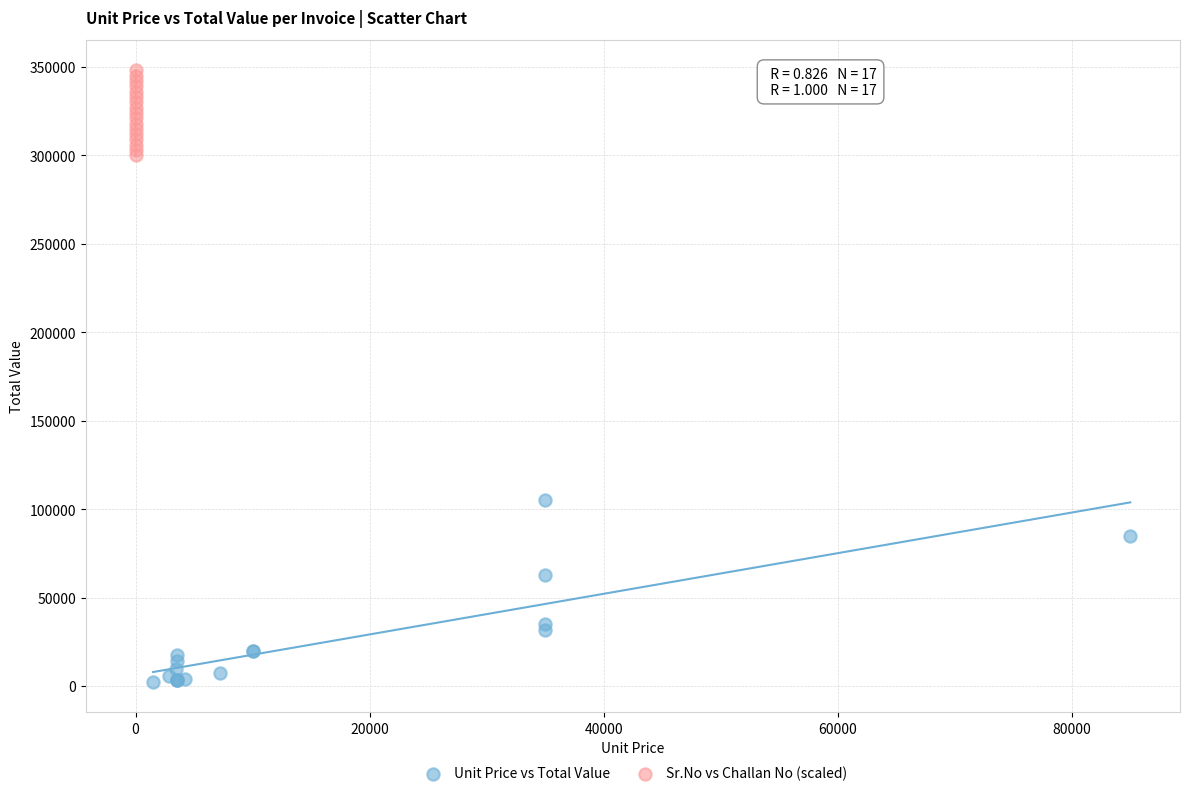

Which series contains the lowest Y value?

Unit Price vs Total Value